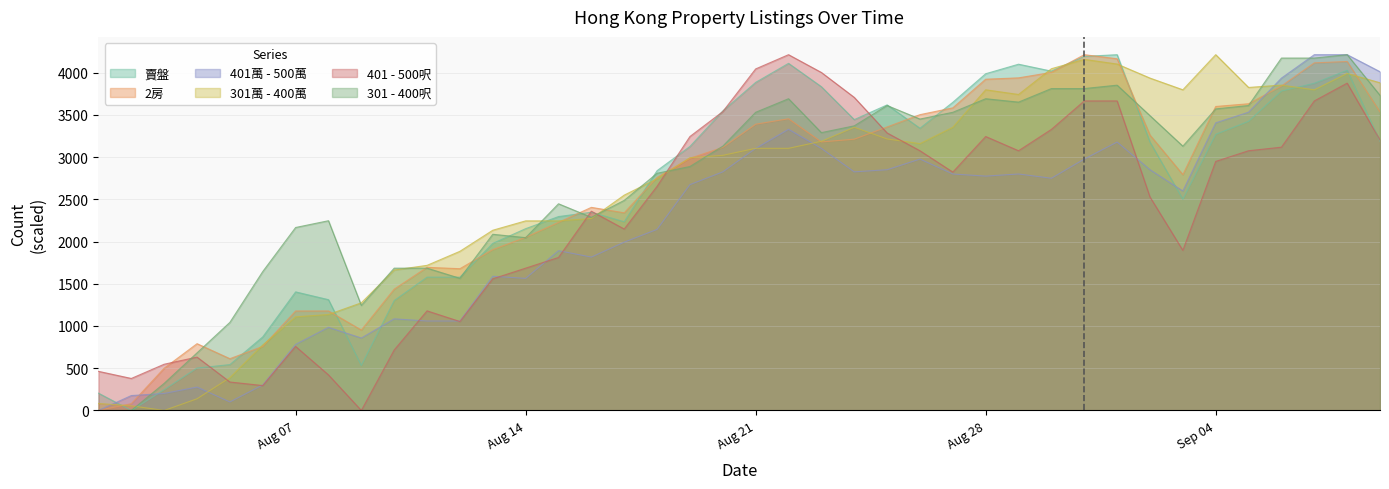

How many values in 賣盤 are above zero?

39